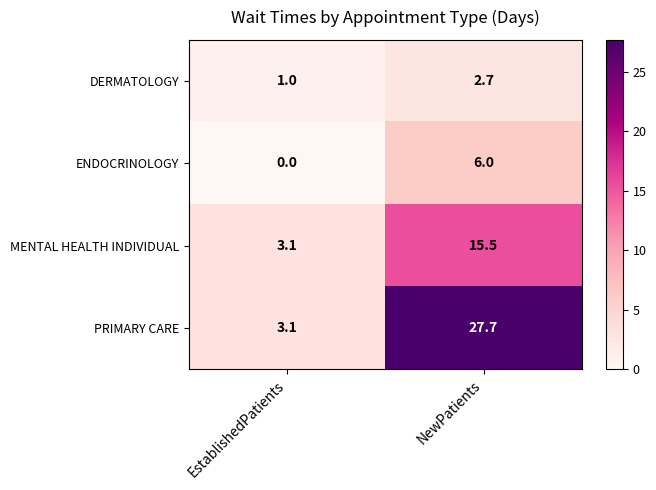

How many positive values does the ENDOCRINOLOGY series have?

1